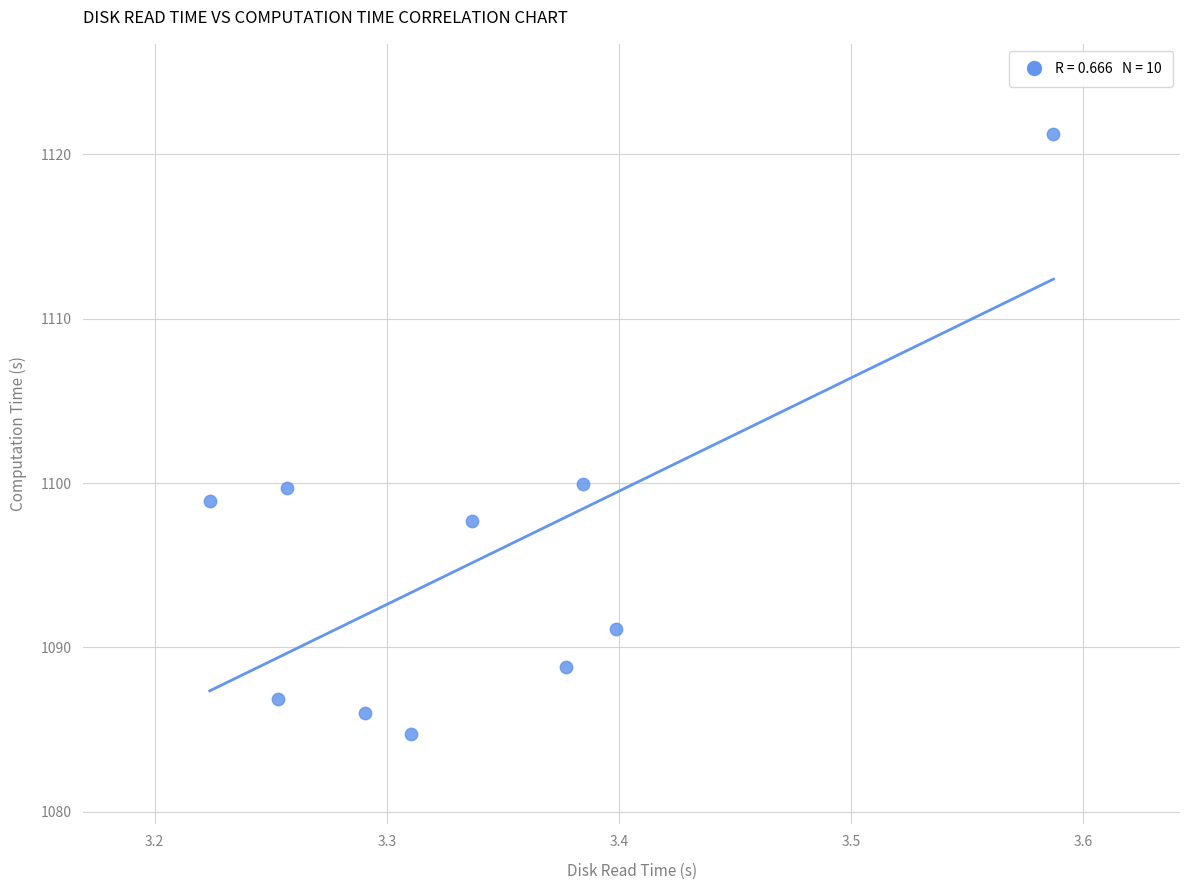

What is the average X value?

3.3